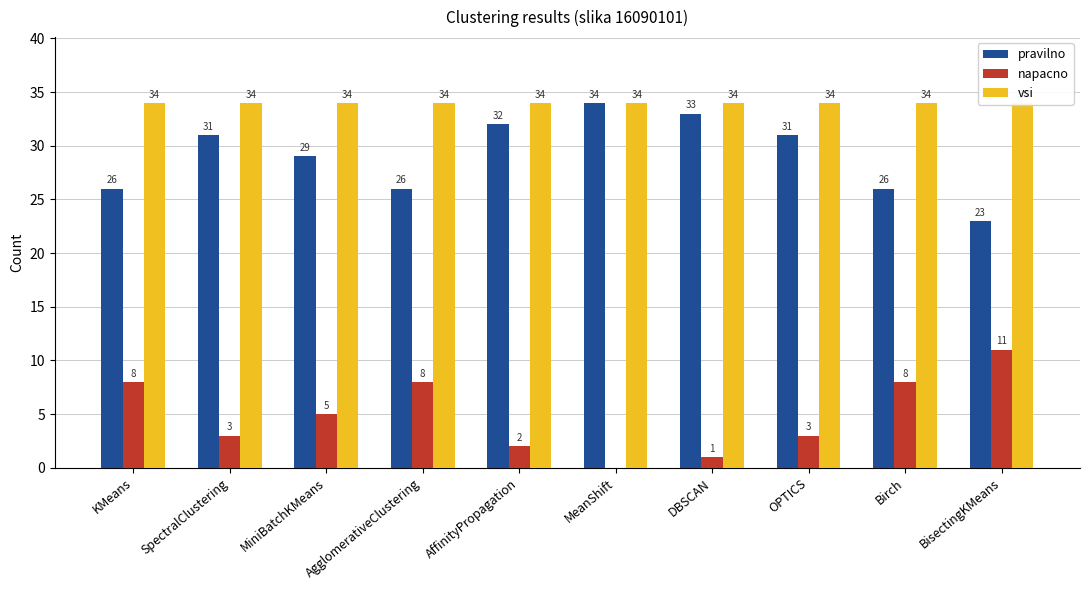

Is it true that napacno equals 11 at BisectingKMeans?

True